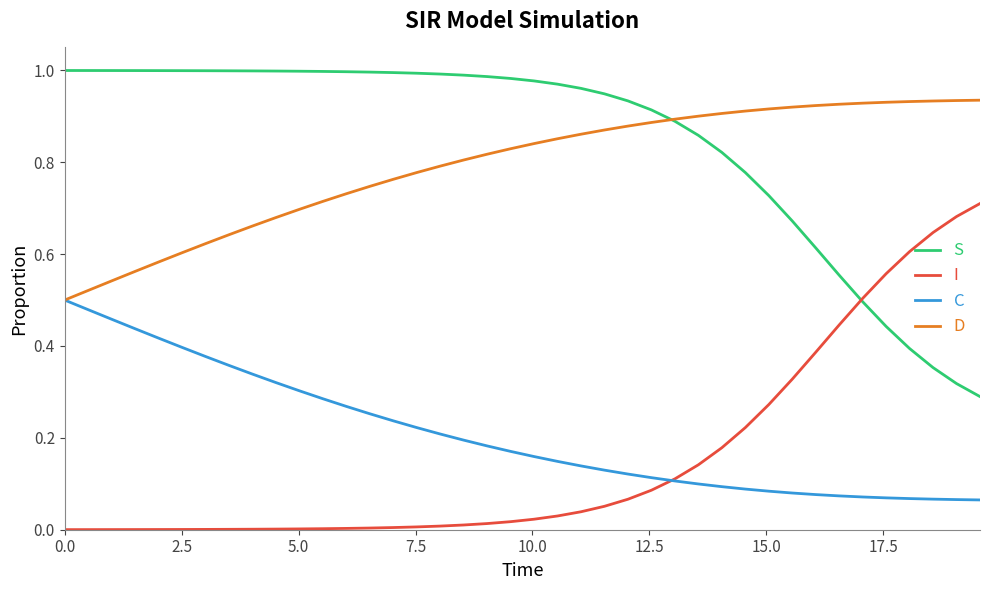

Which series has the largest total across all categories?

S